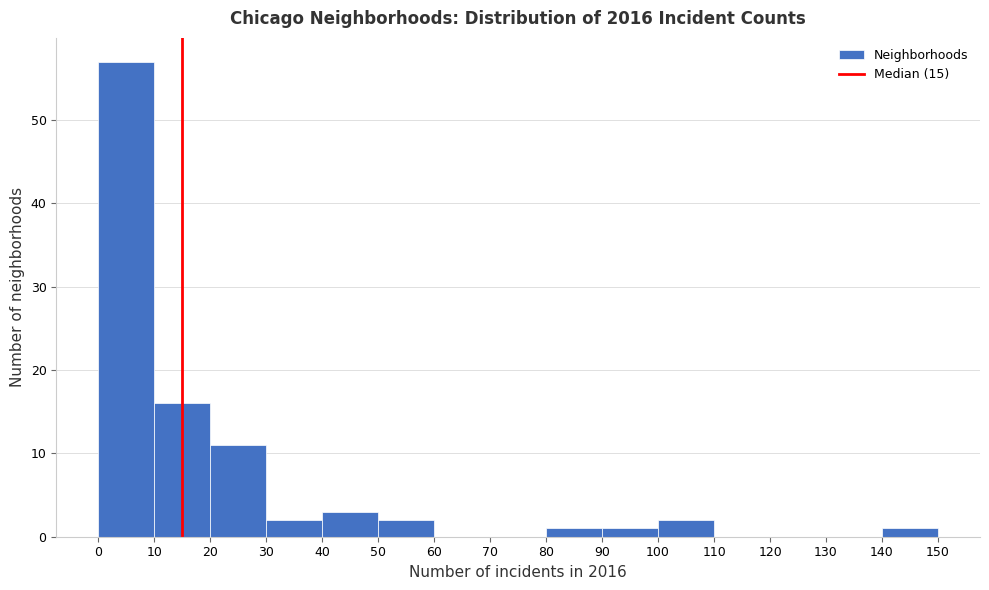

What is the height of the bar covering 140 to 150 on the x-axis? The values are not printed on the chart, so give them approximately, as read against the axis.

1